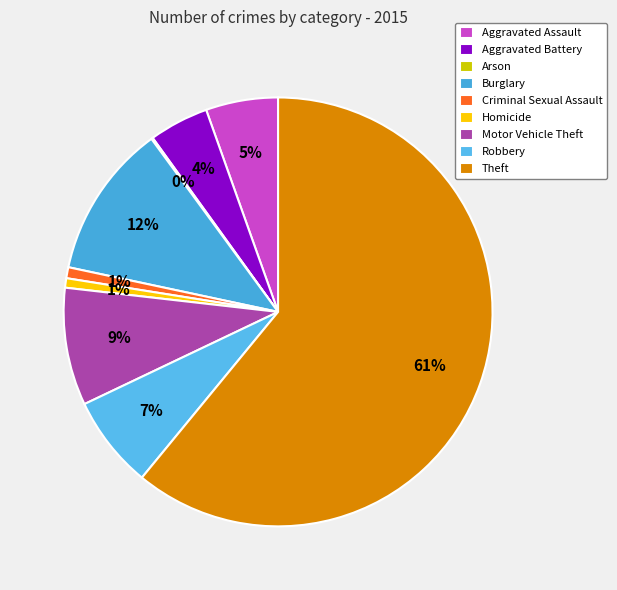

Combined, what portion of the pie is Arson and Motor Vehicle Theft?

9.0%